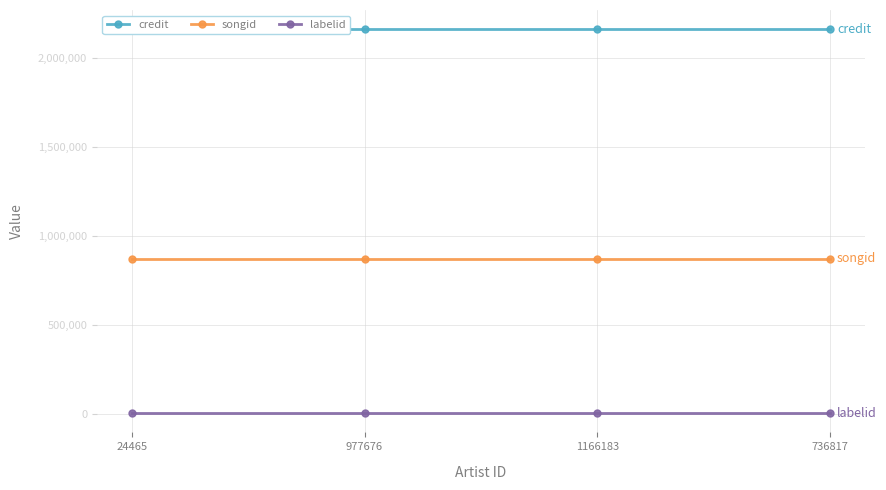

What is the average value of the credit series?

2161930